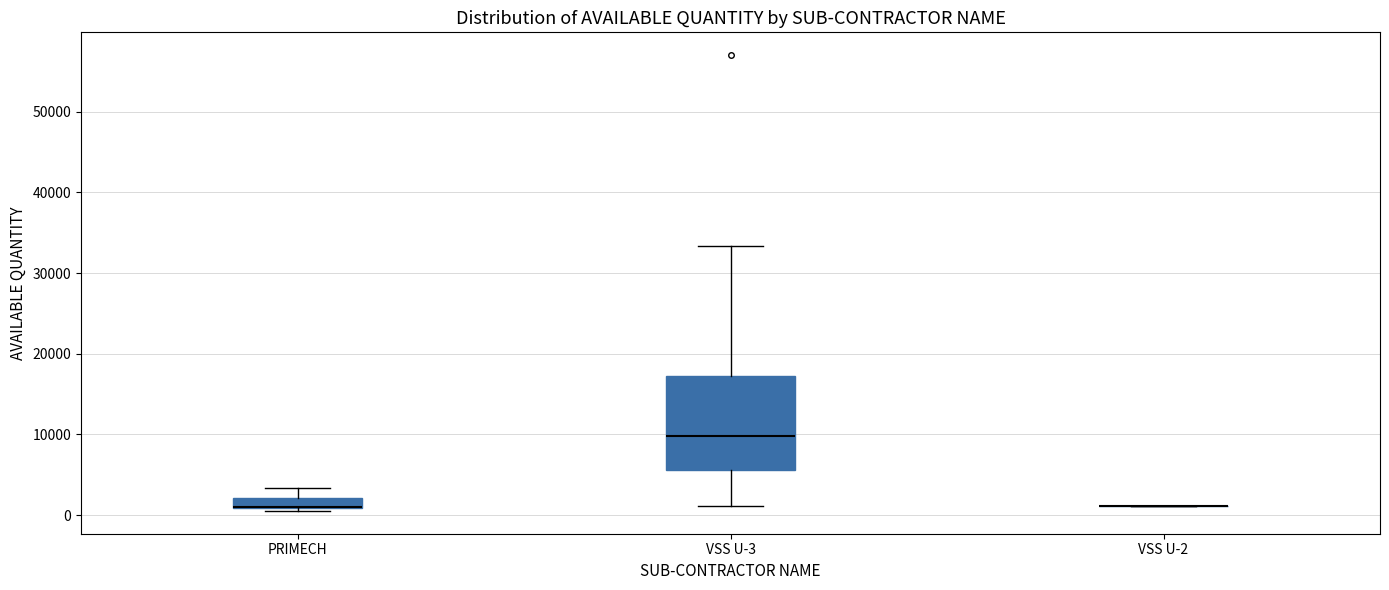

Comparing the boxes themselves (not the whiskers), which one is the tallest?

VSS U-3